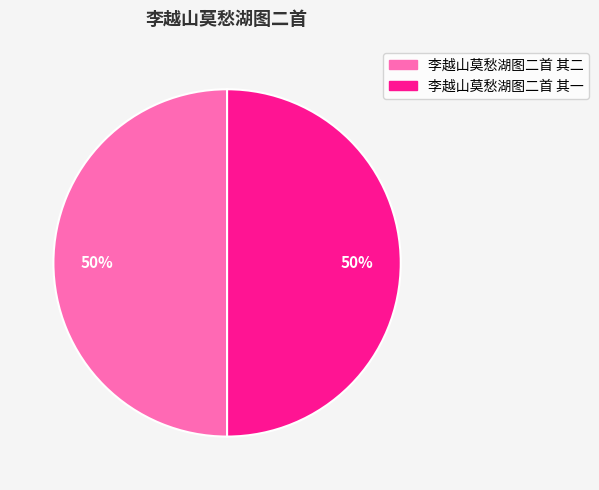

Approximately how many times larger is the value at 李越山莫愁湖图二首 其一 compared to 李越山莫愁湖图二首 其二?

1.0